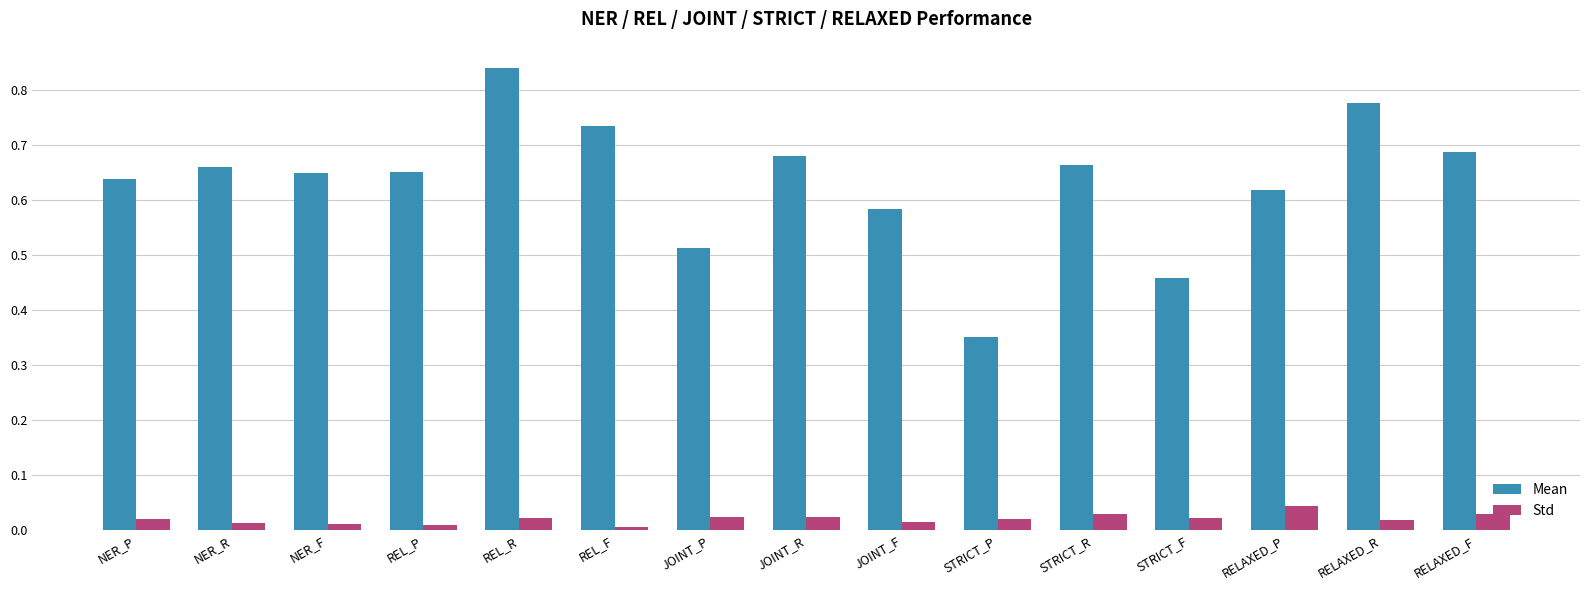

At which category is the sum across all series the highest?

REL_R